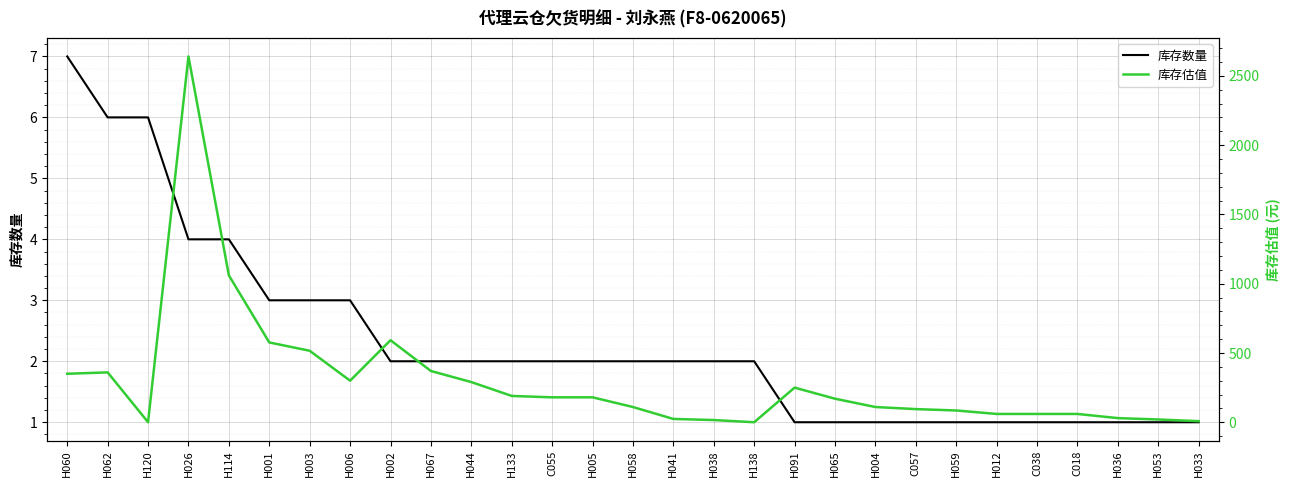

Which series ends up on top after the final intersection of 库存数量 and 库存估值?

库存估值